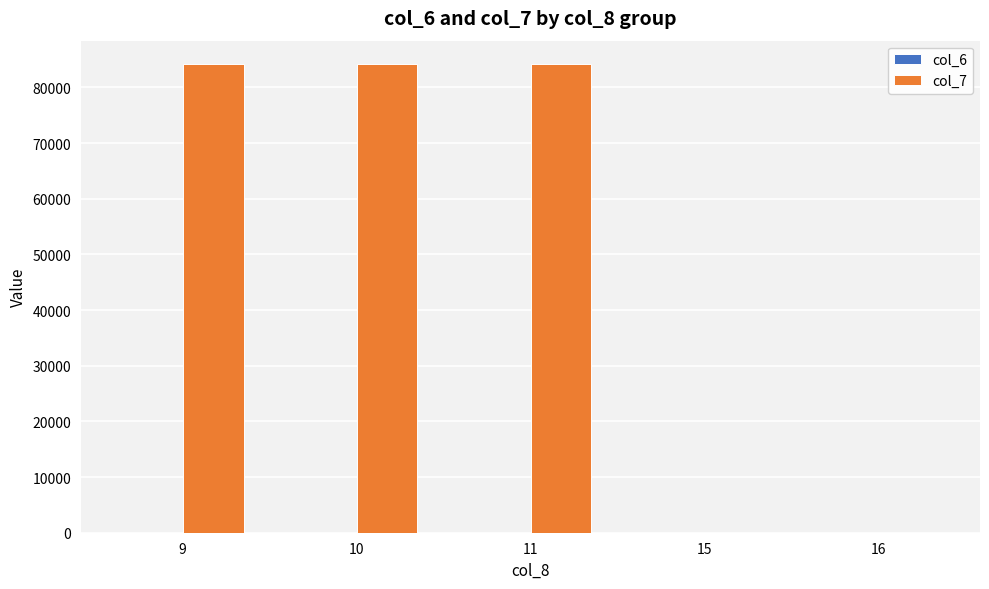

How many distinct data groups are displayed?

2